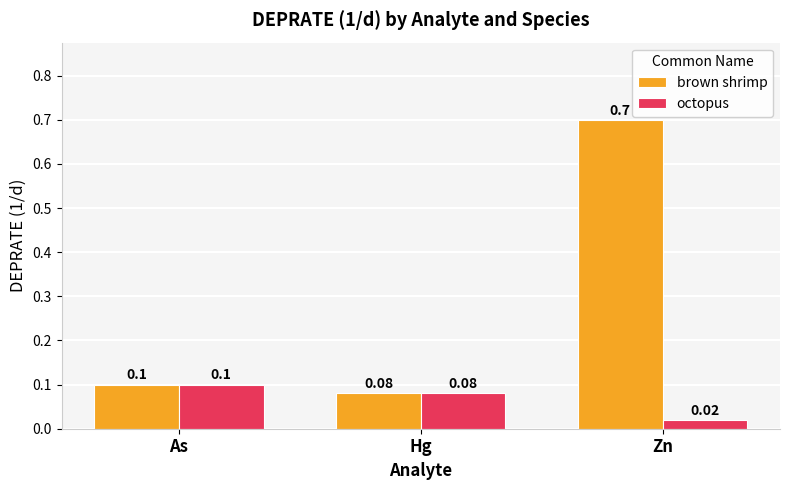

Which category has the lowest value in the brown shrimp series?

Hg